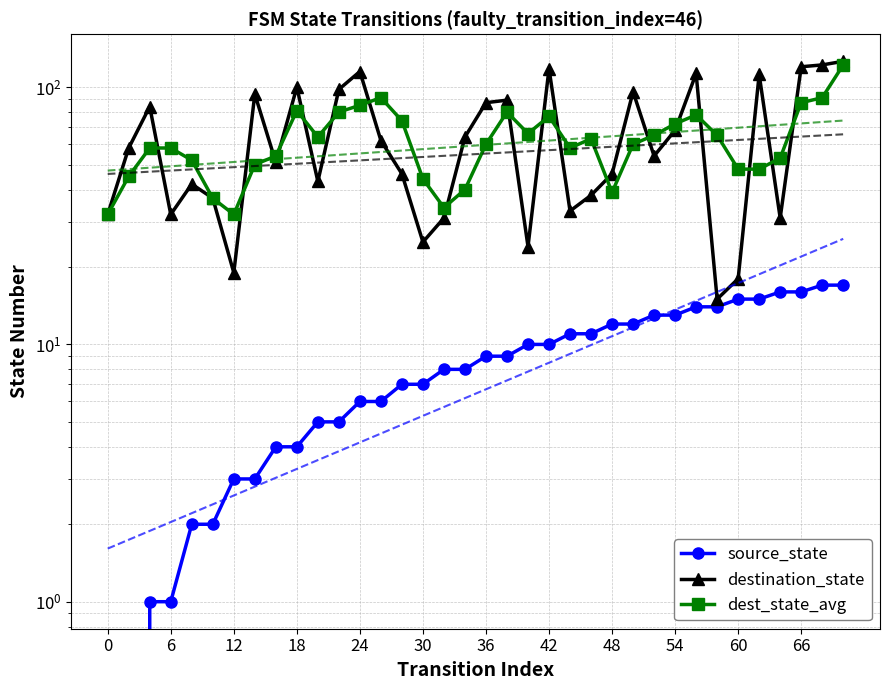

True or false: destination_state and source_state intersect in this chart.

False